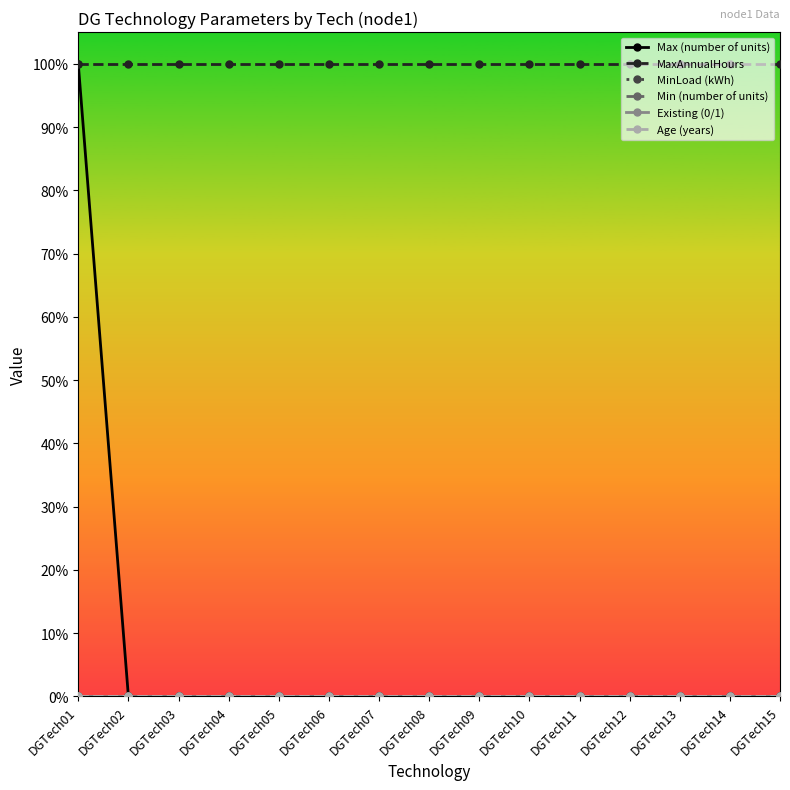

What is the greatest value displayed?

1